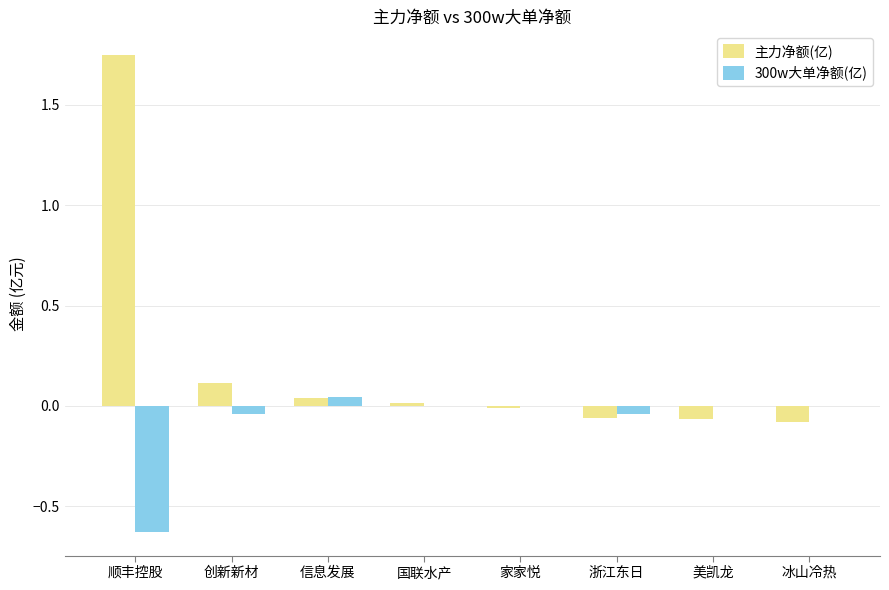

The value of 主力净额(亿) at 家家悦 is -0.0. True or false?

True